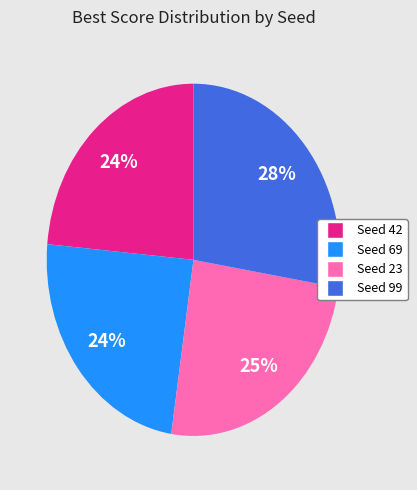

Do Seed 69 and Seed 99 together represent more than half of the pie?

Yes